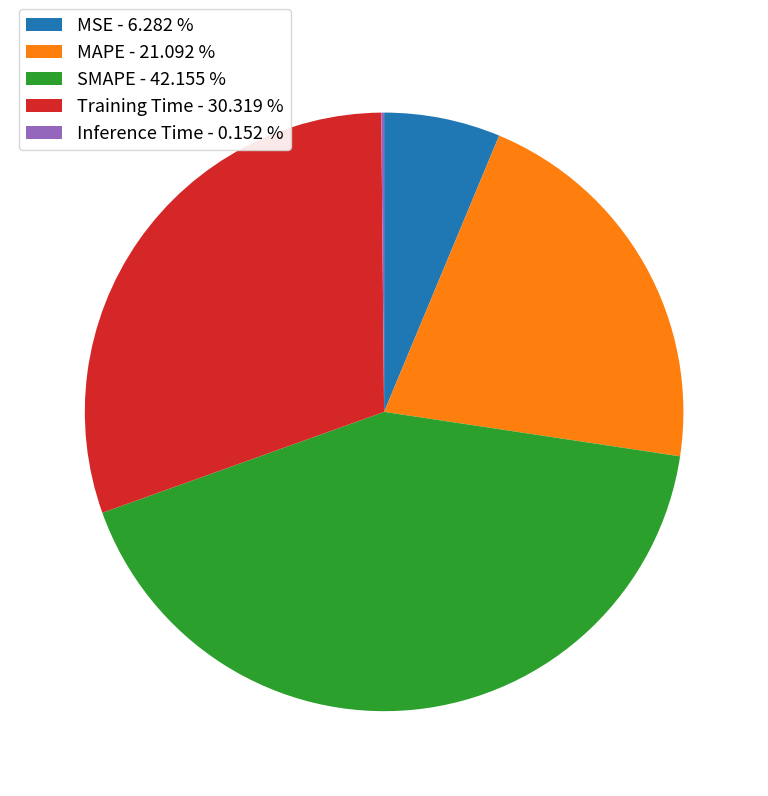

Approximately how many times larger is the value at MSE - 6.282 % compared to MAPE - 21.092 %?

0.3